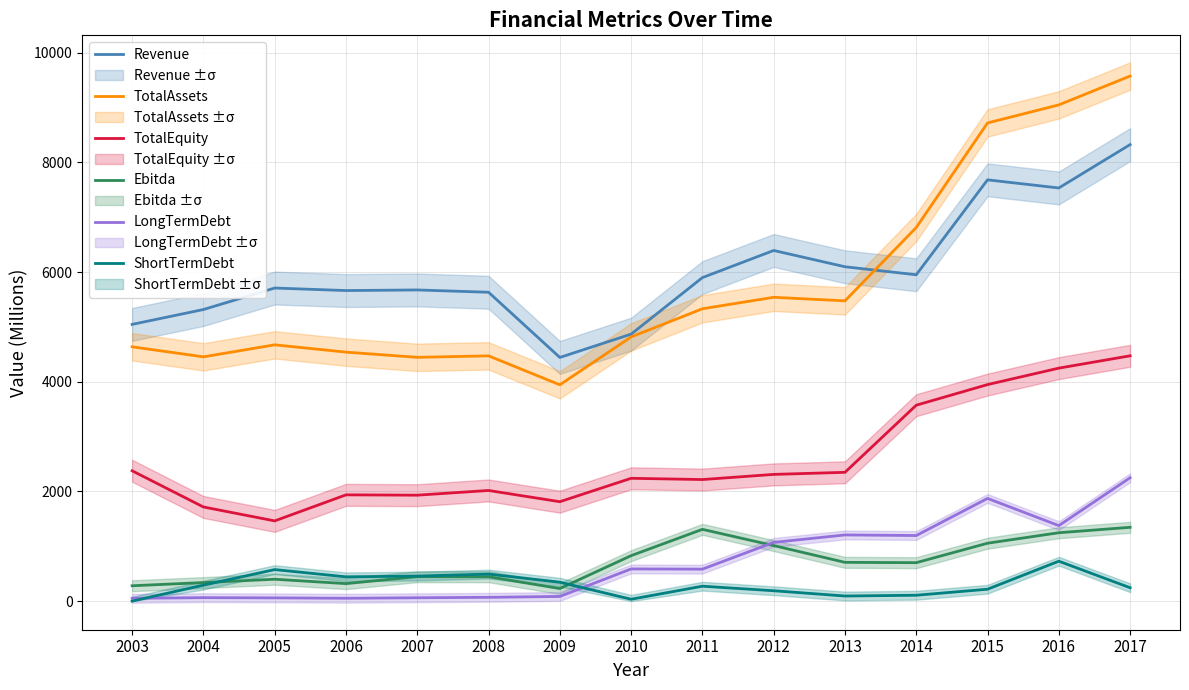

Rank the series by their maximum value, from lowest to highest.

ShortTermDebt, Ebitda, LongTermDebt, TotalEquity, Revenue, TotalAssets